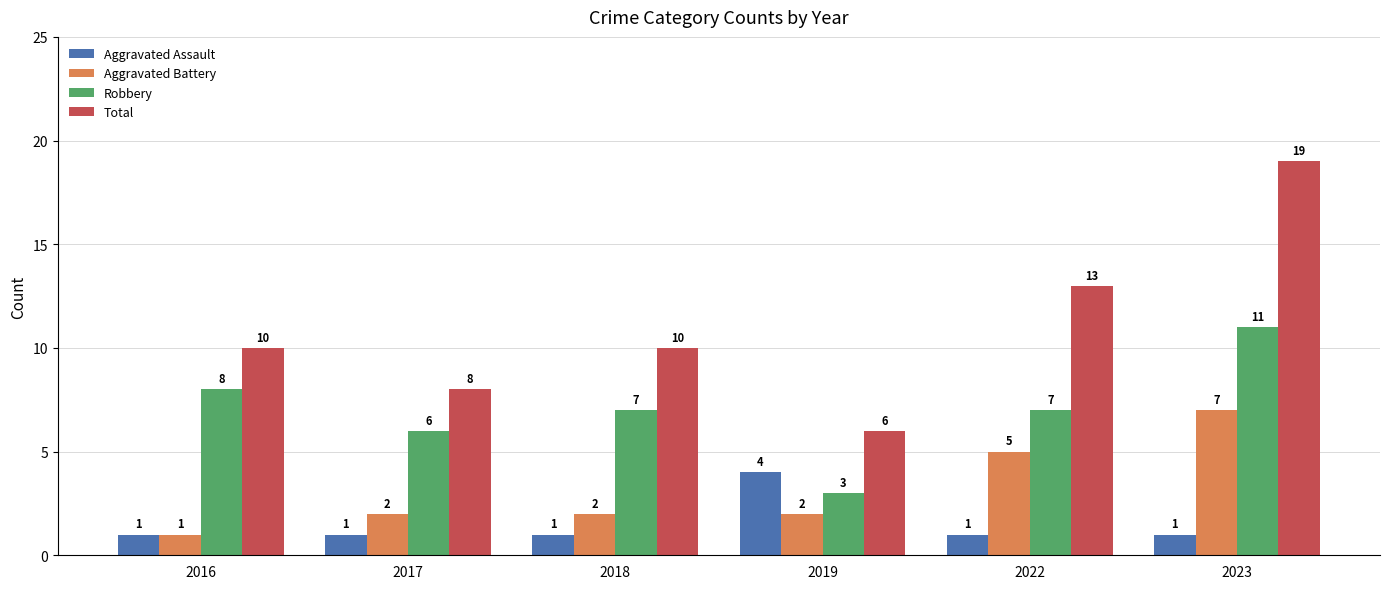

Is it true that Total equals 21 at 2022?

False